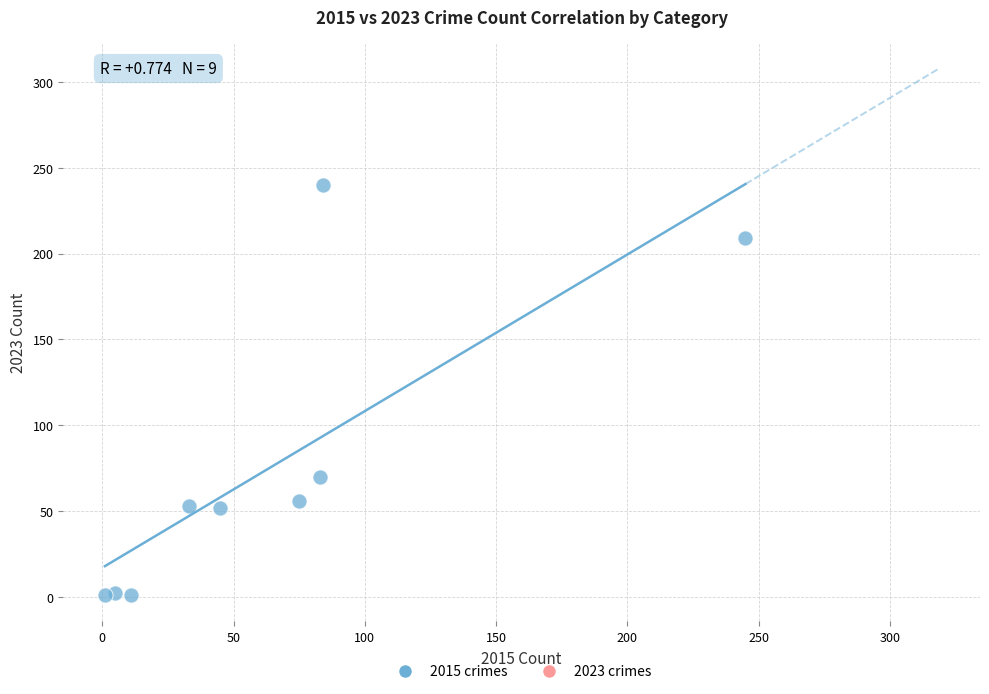

What is the average Y value?

76